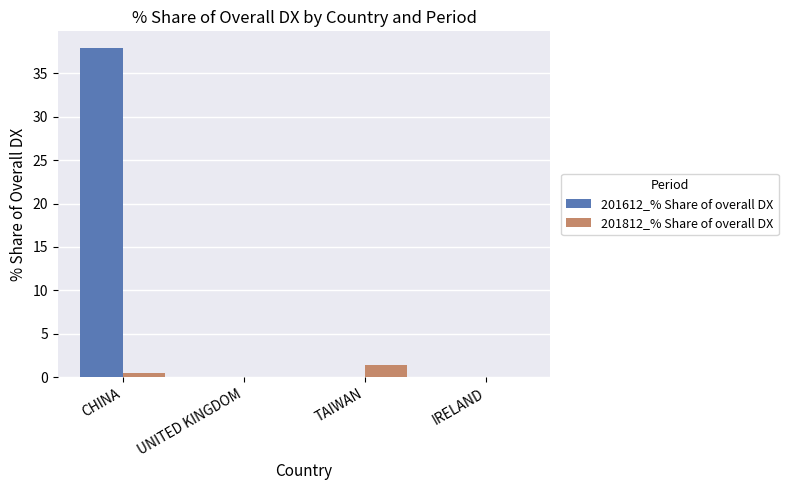

Does the chart contain stacked bars?

No